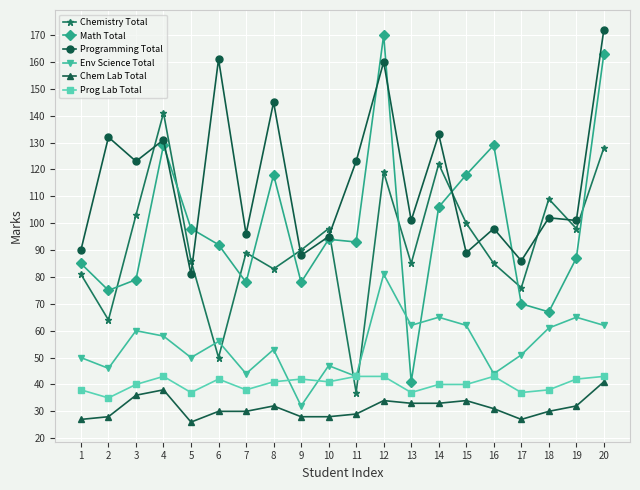

At 19, list the series in order from largest to smallest.

Programming Total, Chemistry Total, Math Total, Env Science Total, Prog Lab Total, Chem Lab Total